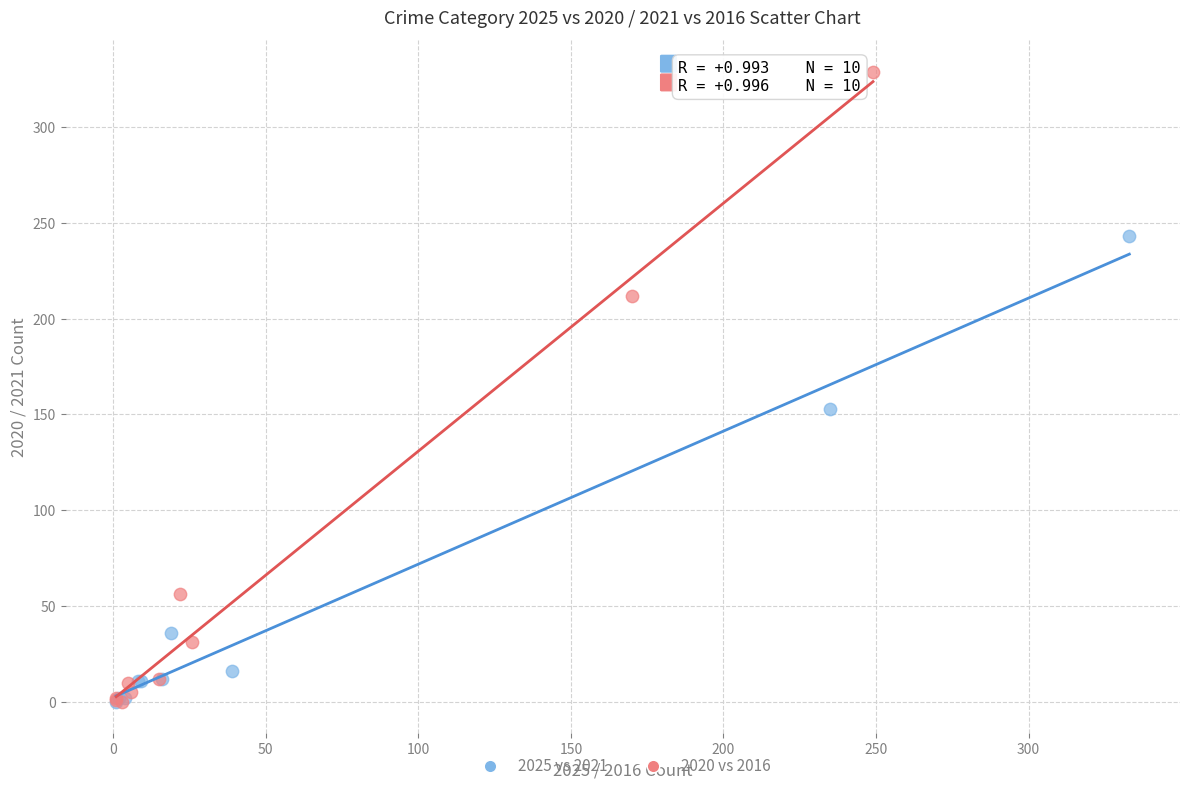

Which series has the widest spread of Y values?

2020 vs 2016